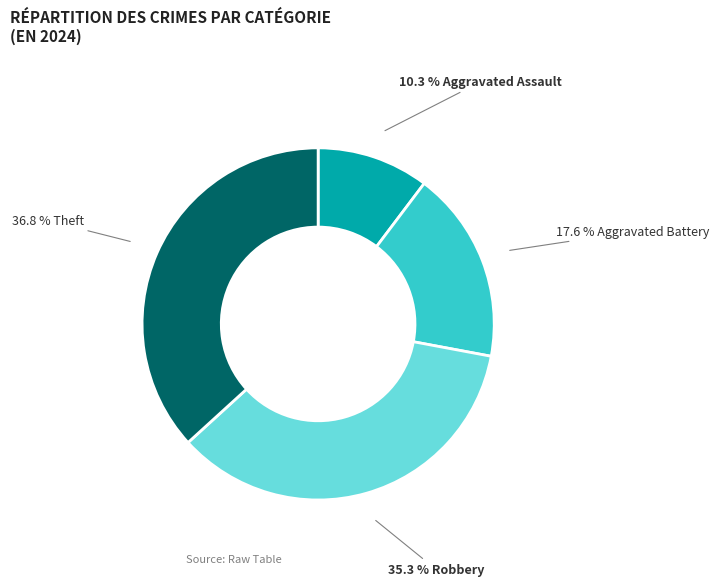

Is there any slice that represents more than half of the pie?

No